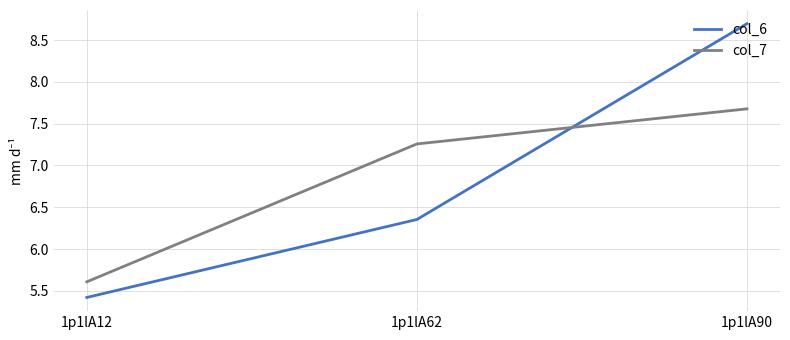

Rank the series by their maximum value, from lowest to highest.

col_7, col_6